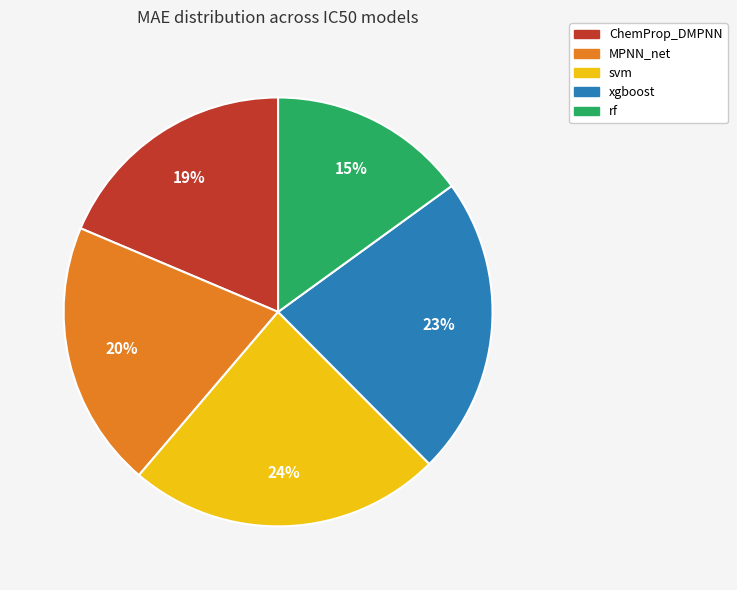

Count the number of slices in the pie.

5